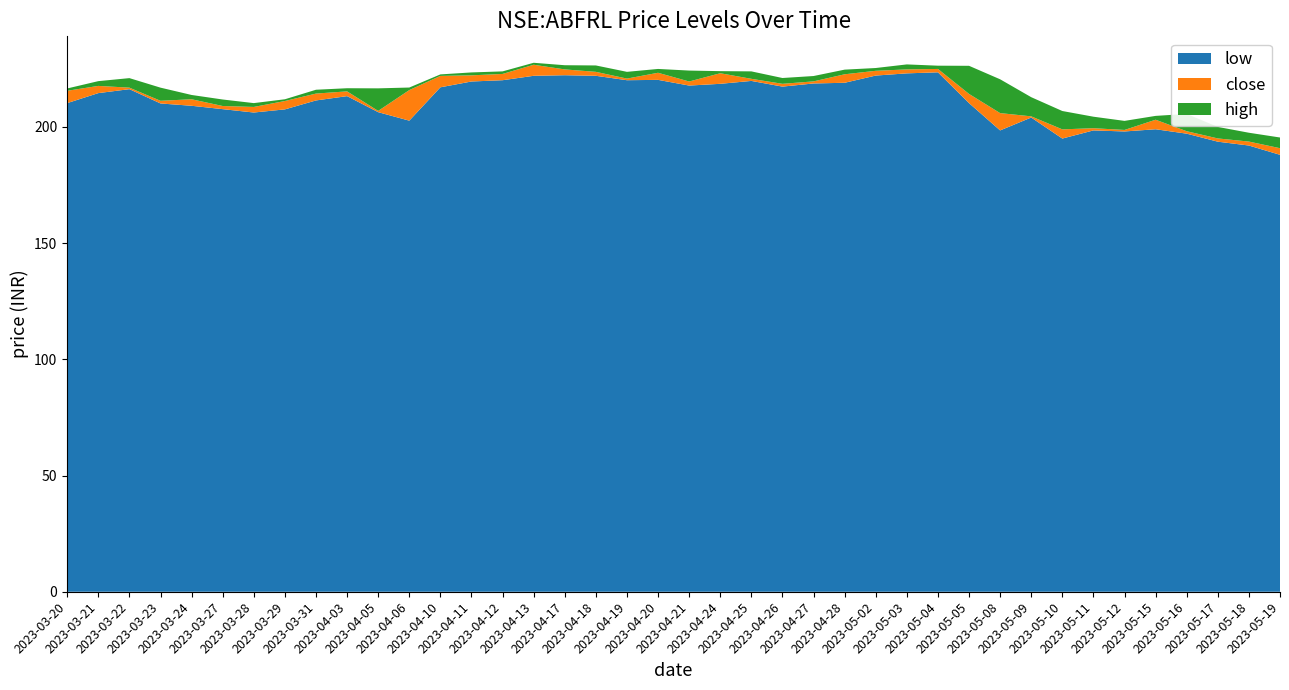

Reading left to right, transcribe all the data shown in this chart.

low: 2023-03-20=210.2	2023-03-21=214.6	2023-03-22=216.2	2023-03-23=210.1	2023-03-24=209.1	2023-03-27=207.6	2023-03-28=206.2	2023-03-29=207.6	2023-03-31=211.4	2023-04-03=213.2	2023-04-05=206.4	2023-04-06=202.7	2023-04-10=217.1	2023-04-11=219.6	2023-04-12=220.1	2023-04-13=222.0	2023-04-17=222.2	2023-04-18=222.0	2023-04-19=220.1	2023-04-20=220.2	2023-04-21=217.8	2023-04-24=218.6	2023-04-25=219.8	2023-04-26=217.4	2023-04-27=218.7	2023-04-28=219.0	2023-05-02=222.1	2023-05-03=223.1	2023-05-04=223.5	2023-05-05=210.2	2023-05-08=198.5	2023-05-09=204.1	2023-05-10=195.0	2023-05-11=198.5	2023-05-12=198.1	2023-05-15=199.0	2023-05-16=197.1	2023-05-17=193.6	2023-05-18=192.0	2023-05-19=188.0
close: 2023-03-20=215.6	2023-03-21=217.6	2023-03-22=216.9	2023-03-23=211.2	2023-03-24=211.9	2023-03-27=209.0	2023-03-28=208.6	2023-03-29=211.1	2023-03-31=214.4	2023-04-03=215.3	2023-04-05=206.9	2023-04-06=215.9	2023-04-10=221.9	2023-04-11=222.2	2023-04-12=222.8	2023-04-13=226.8	2023-04-17=224.8	2023-04-18=223.7	2023-04-19=220.8	2023-04-20=223.3	2023-04-21=219.6	2023-04-24=223.1	2023-04-25=220.7	2023-04-26=218.6	2023-04-27=219.6	2023-04-28=222.6	2023-05-02=224.1	2023-05-03=224.8	2023-05-04=224.9	2023-05-05=214.2	2023-05-08=205.9	2023-05-09=204.6	2023-05-10=198.9	2023-05-11=199.4	2023-05-12=198.7	2023-05-15=203.1	2023-05-16=198.1	2023-05-17=195.1	2023-05-18=193.7	2023-05-19=190.9
high: 2023-03-20=216.6	2023-03-21=219.7	2023-03-22=221.0	2023-03-23=216.9	2023-03-24=213.8	2023-03-27=211.8	2023-03-28=210.2	2023-03-29=211.9	2023-03-31=216.0	2023-04-03=216.6	2023-04-05=216.6	2023-04-06=216.9	2023-04-10=222.6	2023-04-11=223.4	2023-04-12=223.9	2023-04-13=227.6	2023-04-17=226.6	2023-04-18=226.4	2023-04-19=223.7	2023-04-20=224.9	2023-04-21=224.2	2023-04-24=224.0	2023-04-25=223.9	2023-04-26=221.1	2023-04-27=221.9	2023-04-28=224.6	2023-05-02=225.4	2023-05-03=226.9	2023-05-04=226.4	2023-05-05=226.3	2023-05-08=220.5	2023-05-09=212.8	2023-05-10=206.9	2023-05-11=204.4	2023-05-12=202.6	2023-05-15=204.8	2023-05-16=205.6	2023-05-17=200.0	2023-05-18=197.5	2023-05-19=195.4